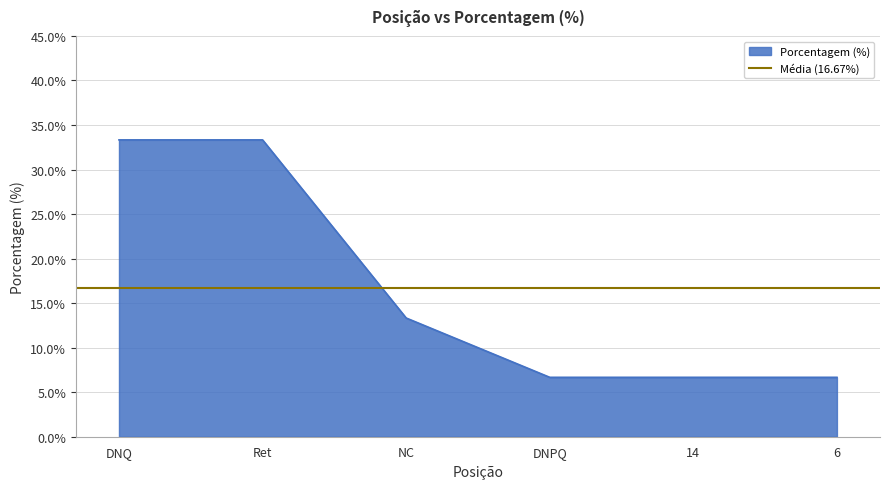

What is the difference between the maximum and minimum values?

26.7